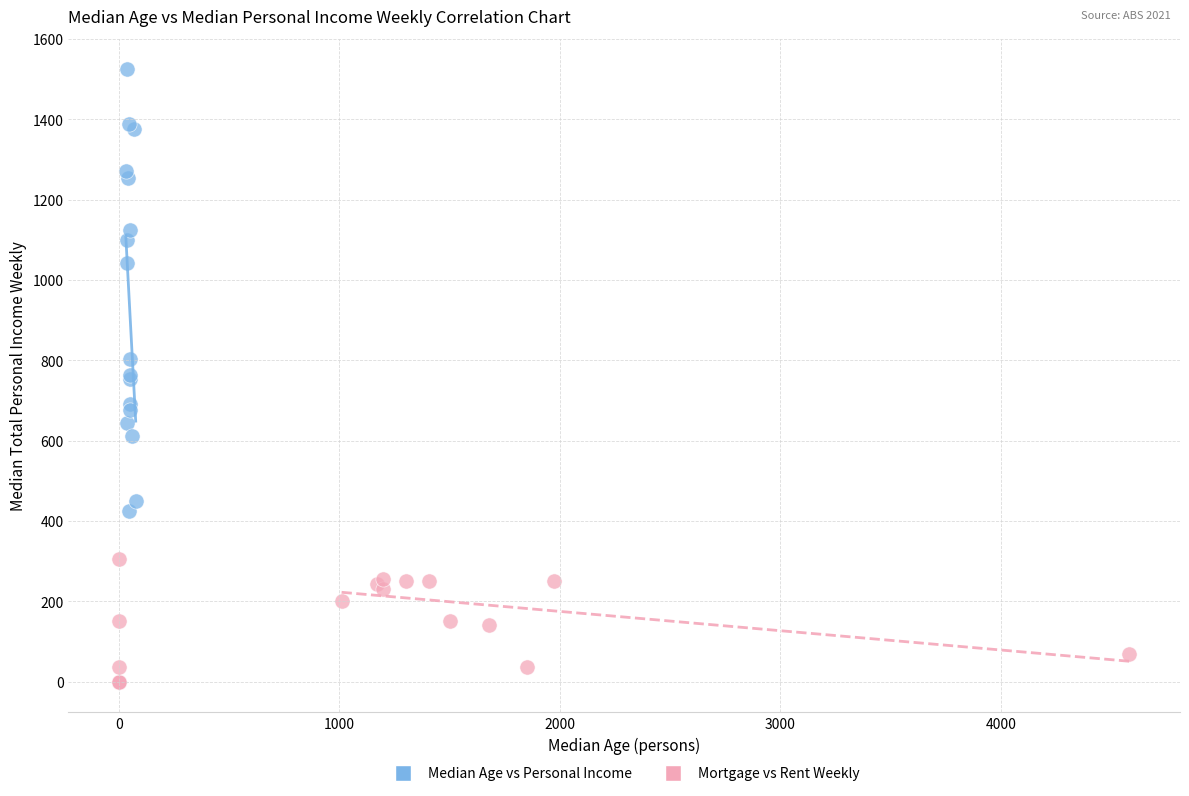

Which series contains the highest Y value?

Median Age vs Personal Income